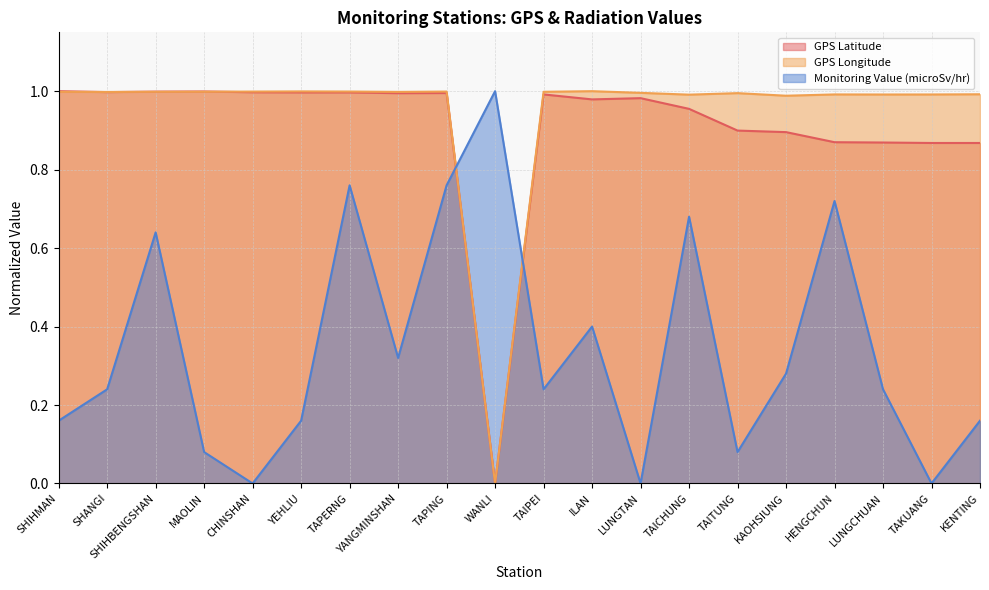

Is it true that Monitoring Value (microSv/hr) equals 0.4 at SHANGI?

False